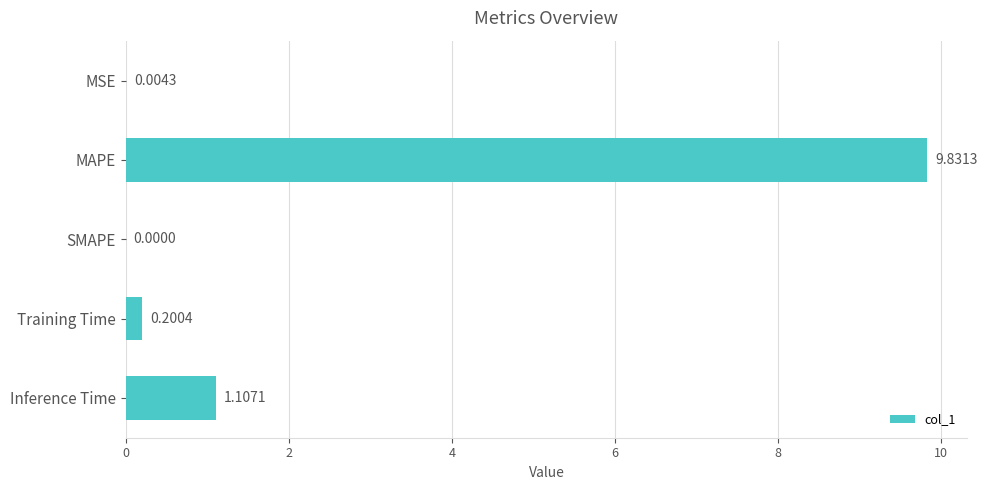

How many series are shown in this chart?

1